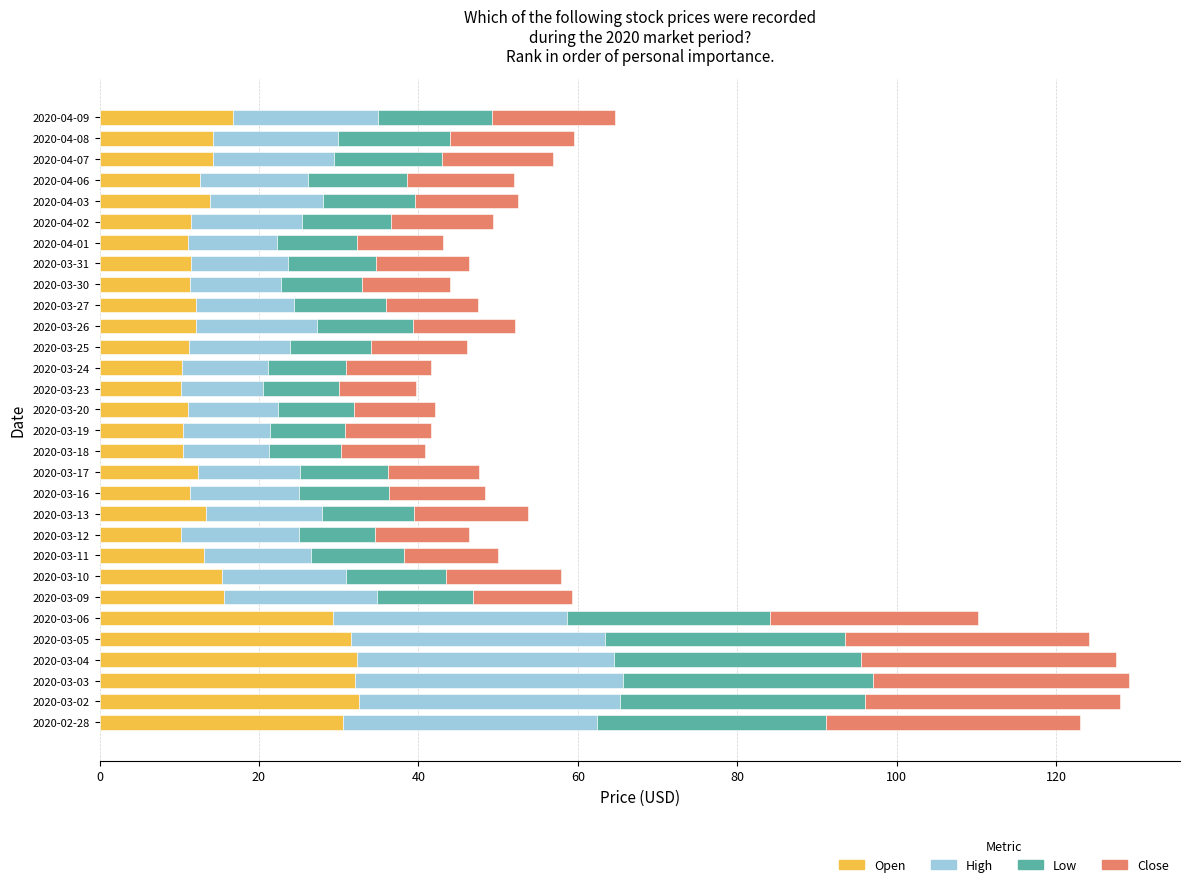

What is the highest value of the Open series?

32.6